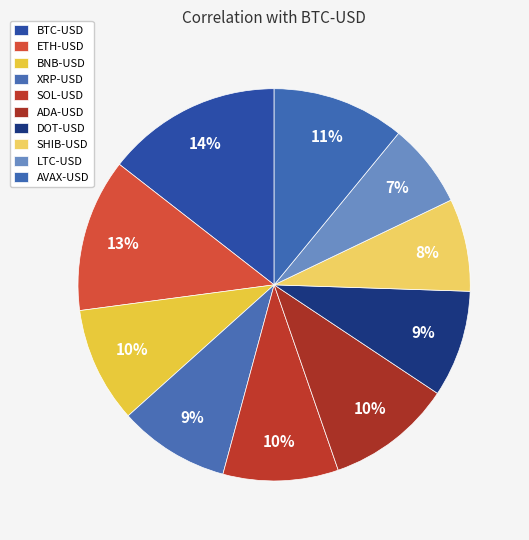

How many slices are in this pie chart?

10